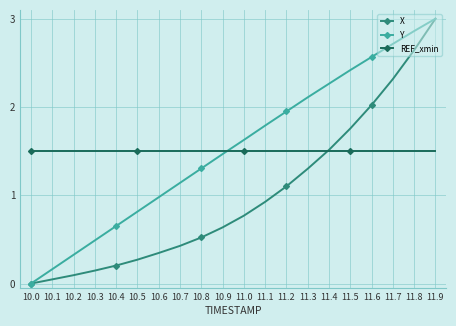

Which series has the largest total across all categories?

Y